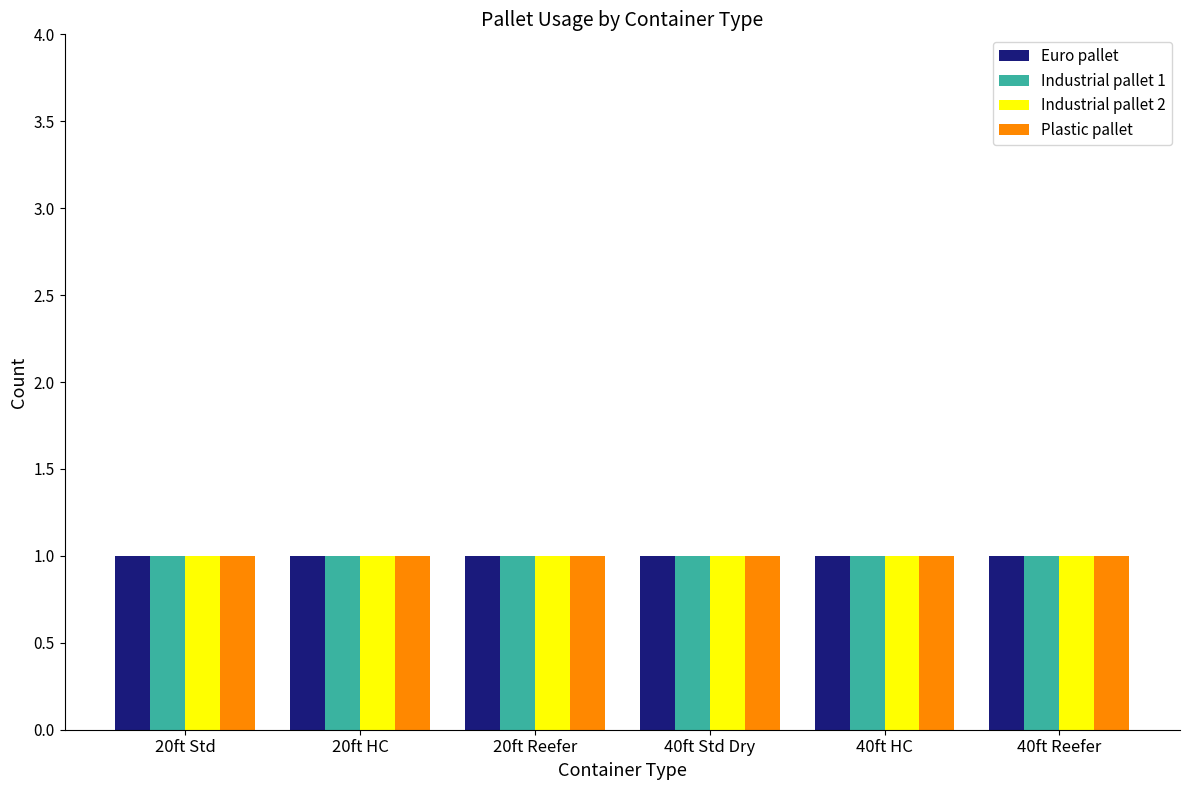

Between 20ft High Cube Container and 40ft Standard Dry Container, which is larger?

20ft High Cube Container